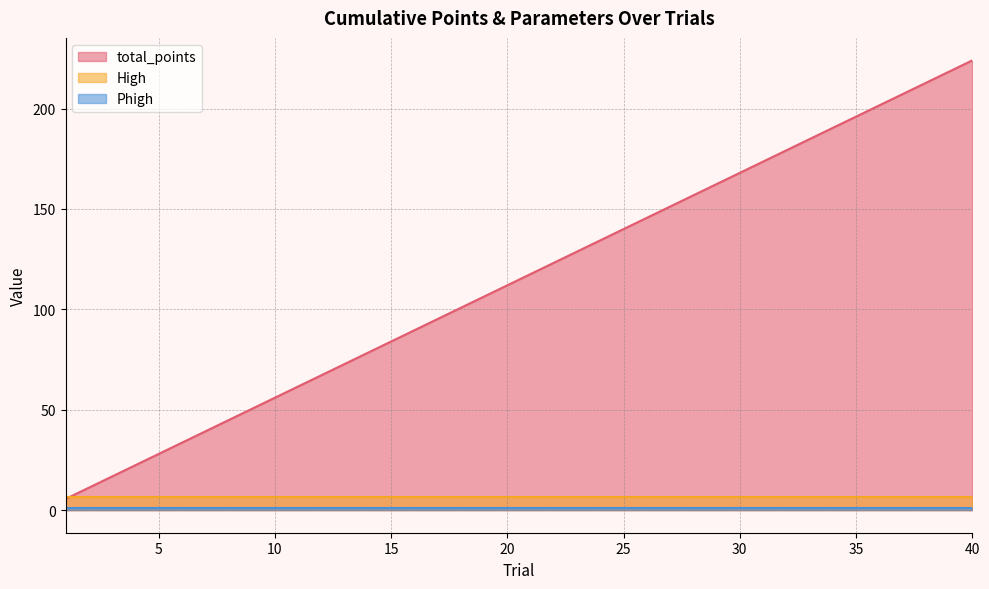

What is the sum of all total_points values?

4592.0